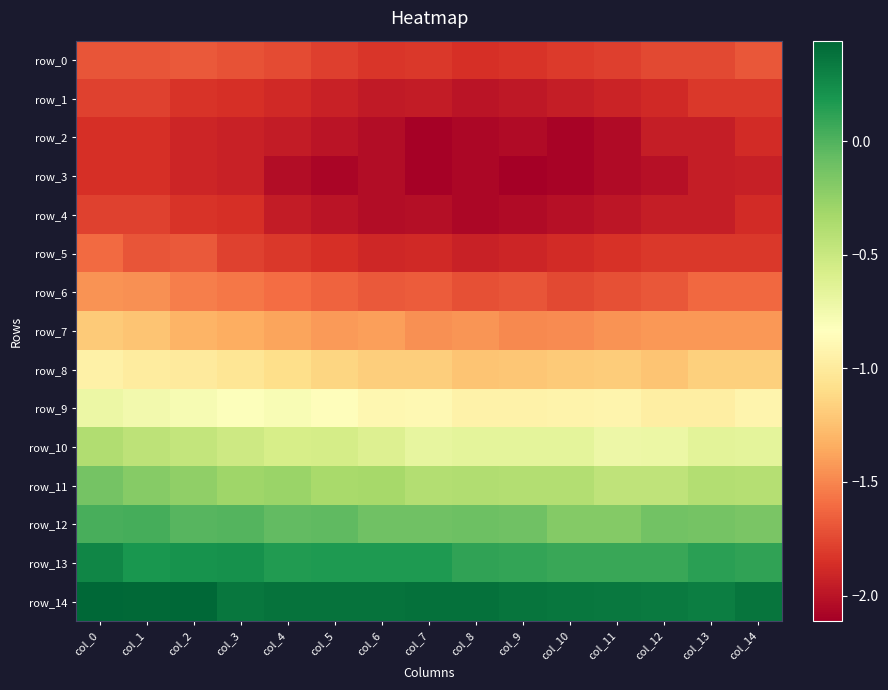

Between col_10 and col_12, which series saw the biggest shift?

row_2